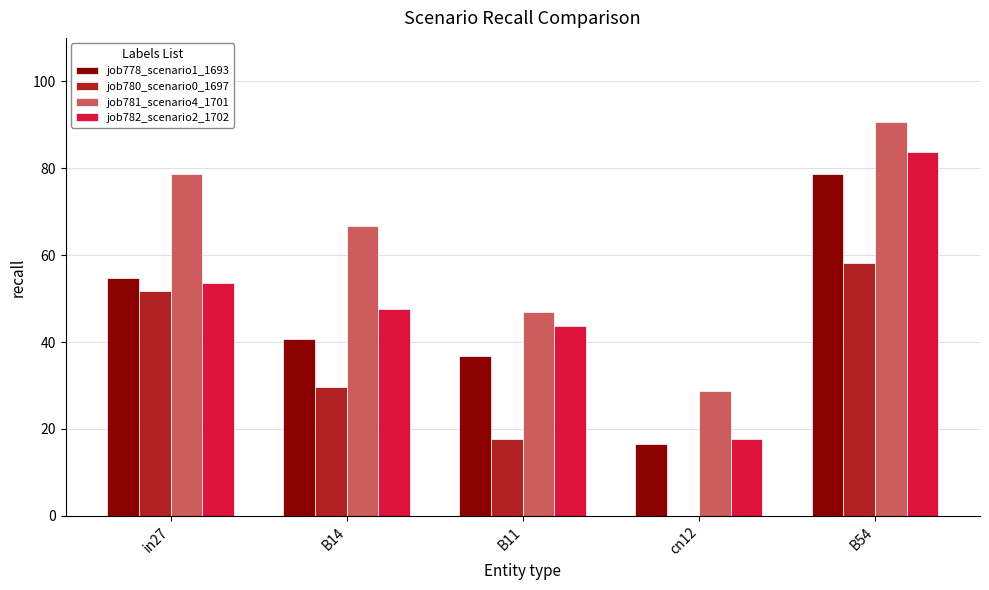

How many values in the job782_scenario2_1702 series exceed 47?

3